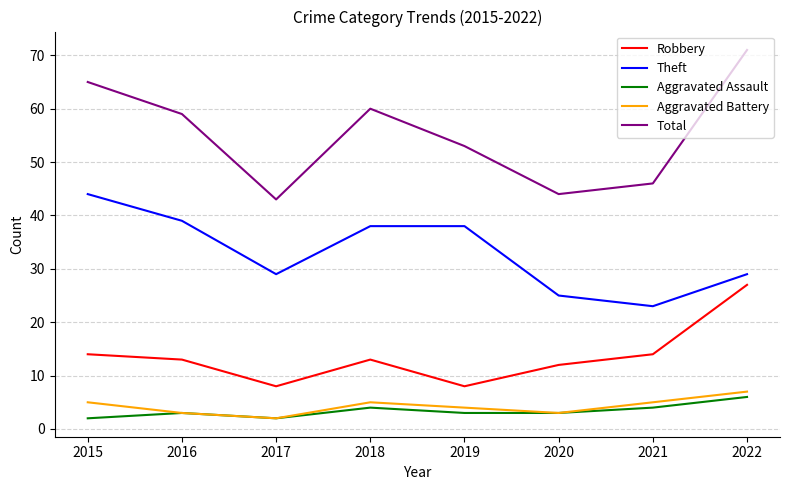

Which series has the widest spread of values?

Total